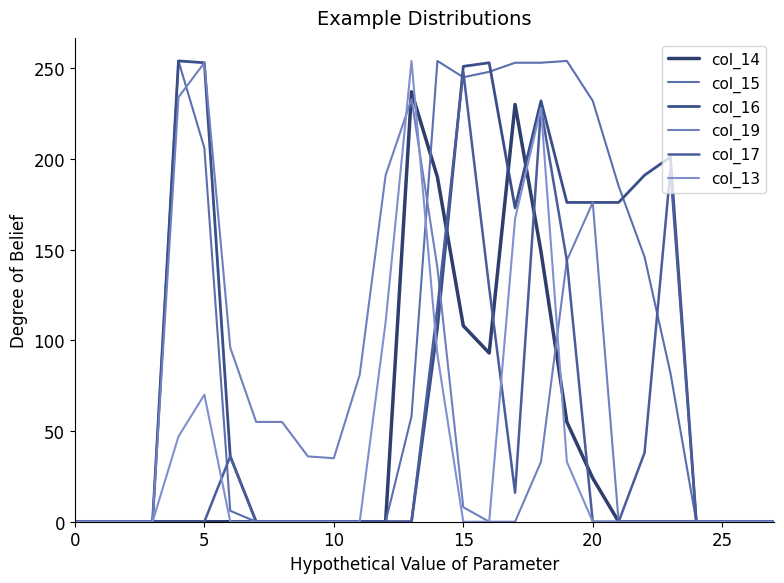

In col_17, how many points are lower than both neighbors (excluding endpoints)?

1